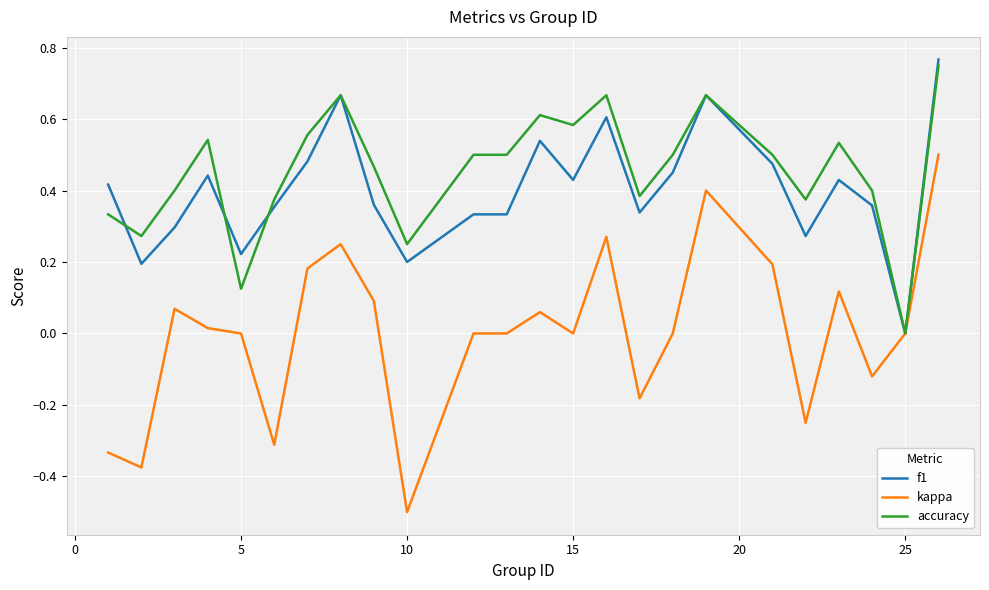

Which series has the widest spread of values?

kappa